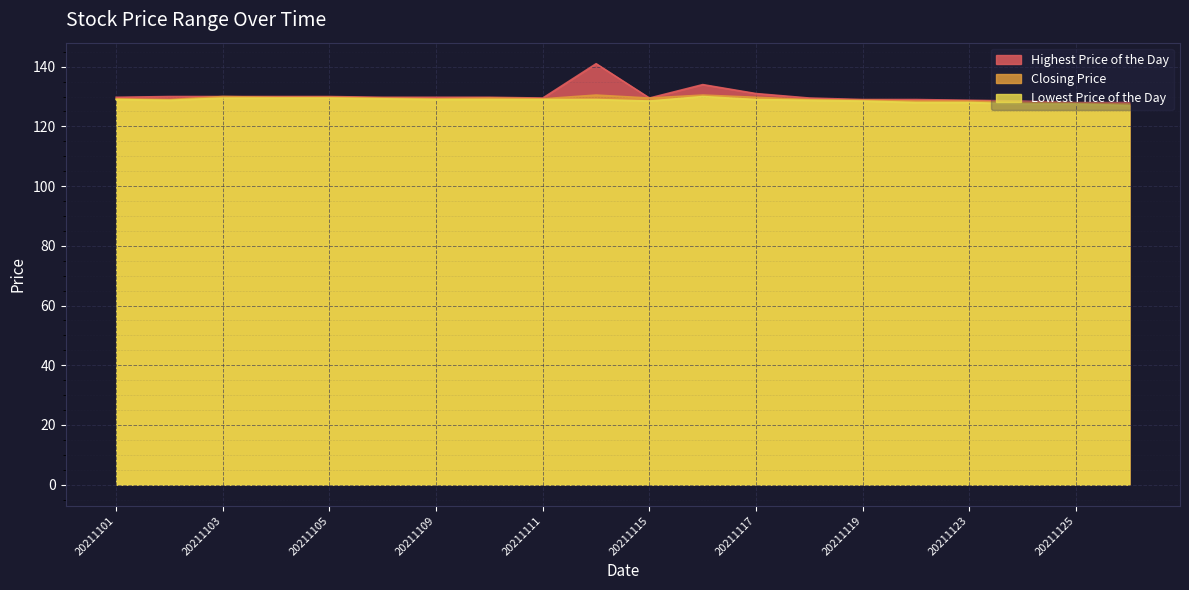

The Lowest Price of the Day series shows 40.5 at 20211122. True or false?

False